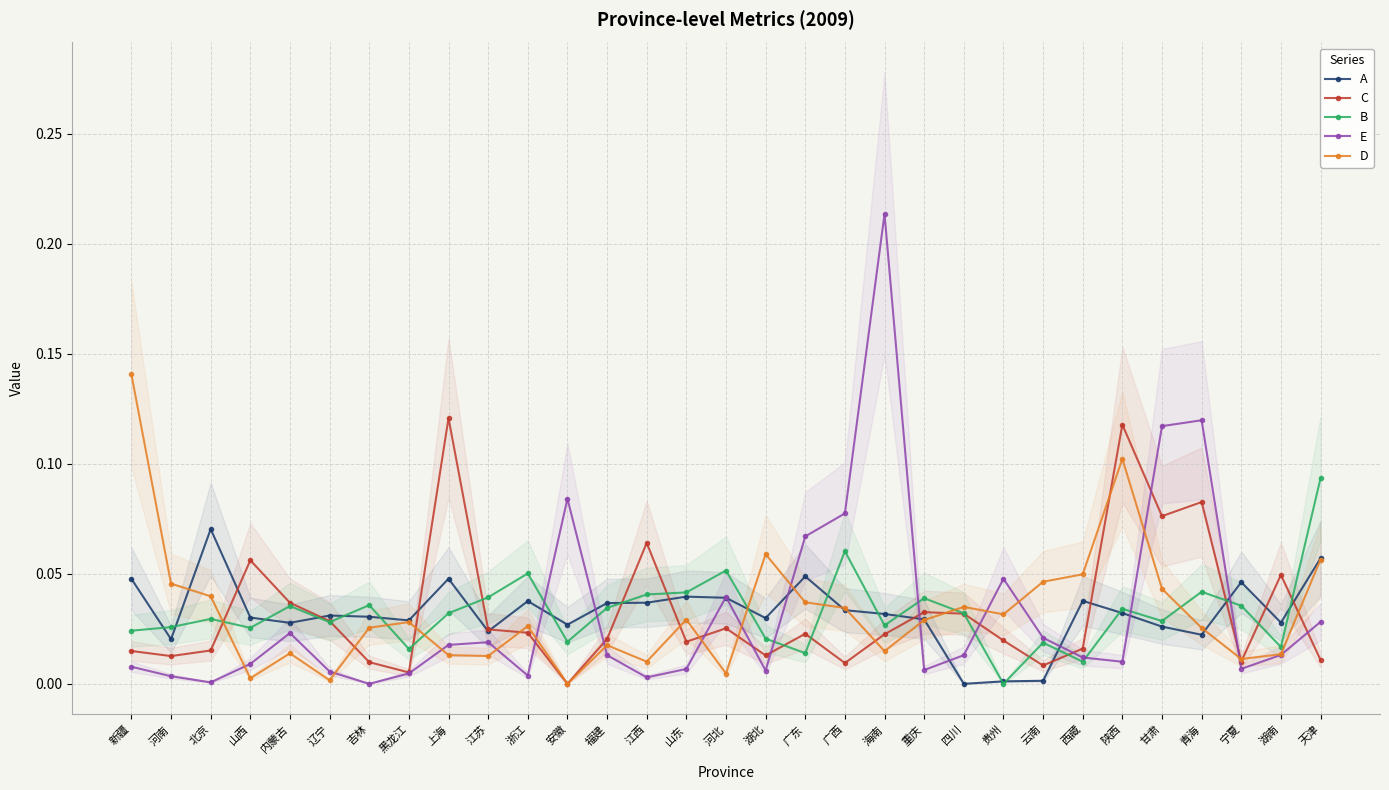

Which series has the largest range (max minus min)?

E